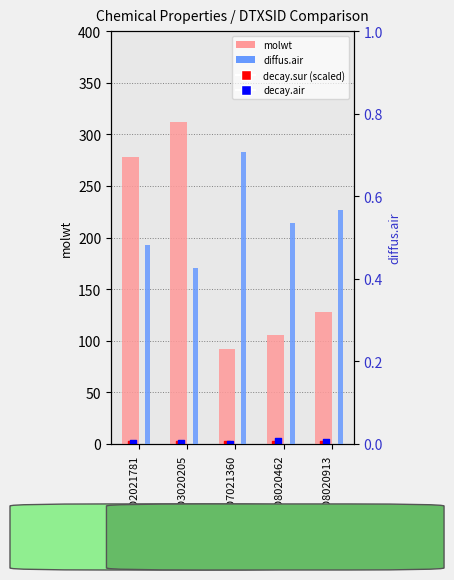

Which series reaches the minimum Y coordinate?

decay.sur (scaled)